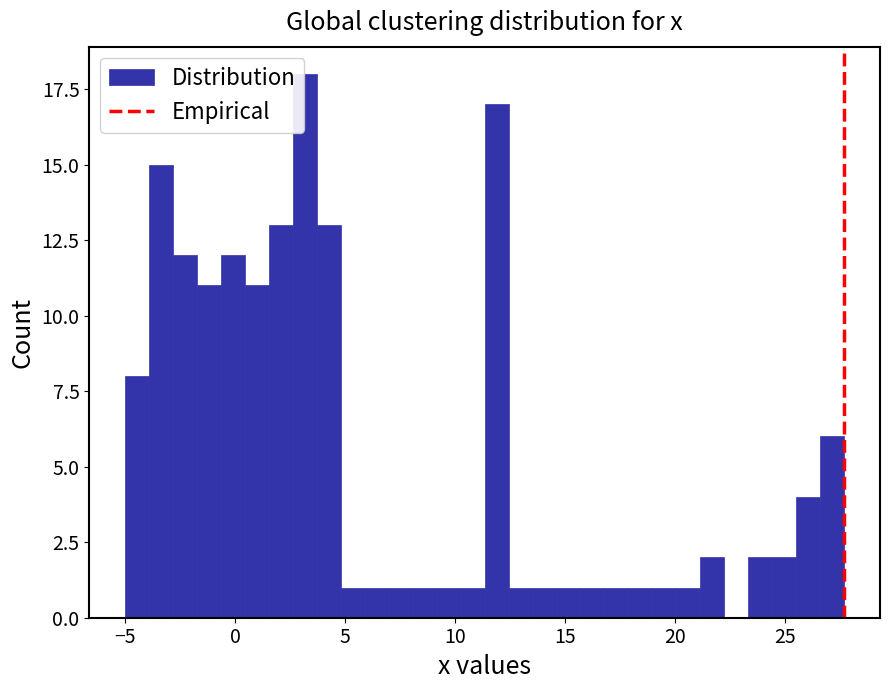

Around what value on the x-axis is the tallest bar? Give the approximate position of its centre, as read against the axis.

3.0